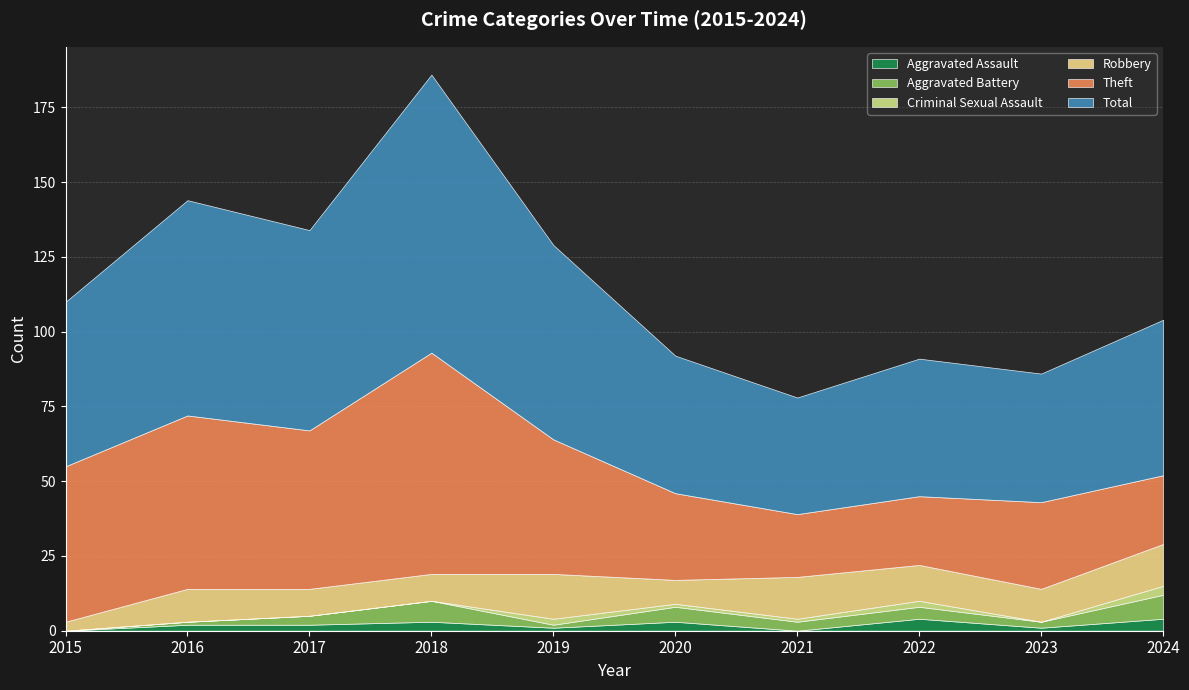

Which label corresponds to the largest value in the chart?

2018